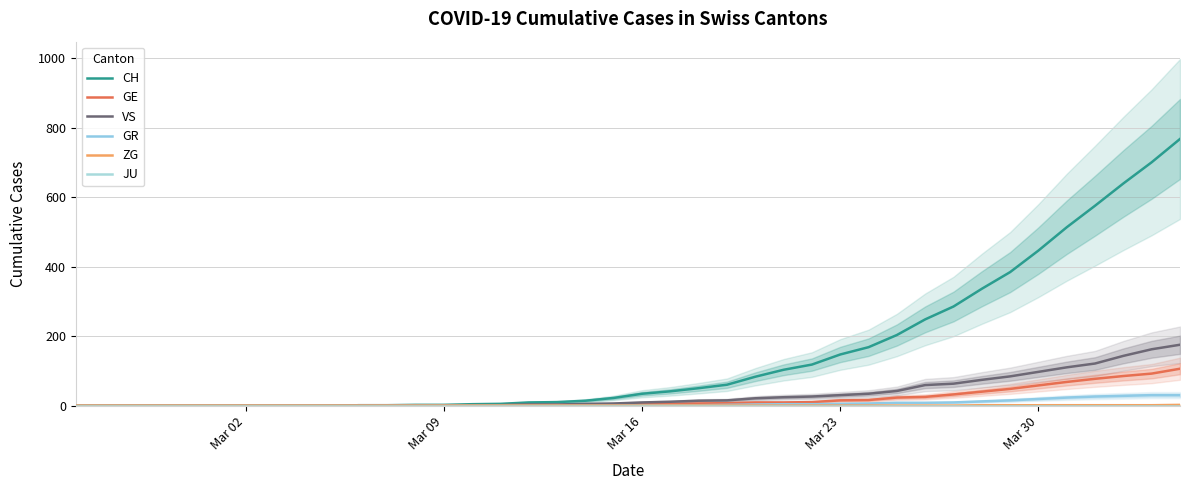

True or false: VS and JU intersect in this chart.

False